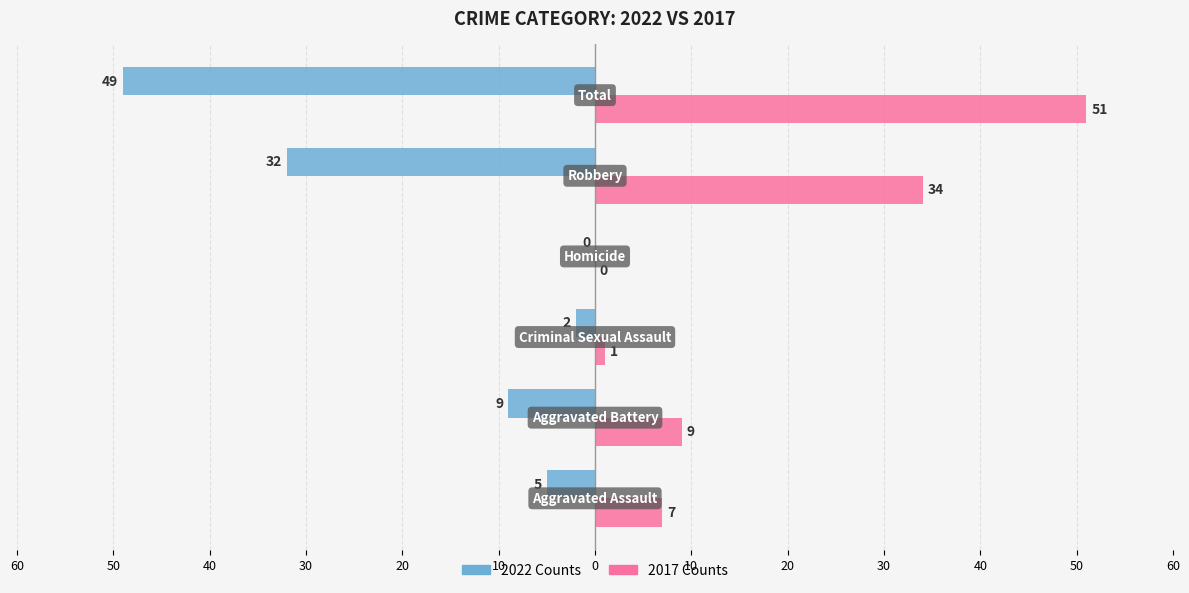

How many bars are there in total?

12